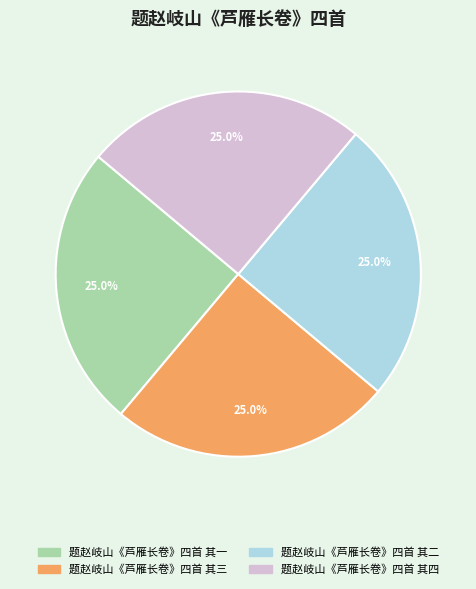

What is the ratio of the value at 题赵岐山《芦雁长卷》四首 其四 to the value at 题赵岐山《芦雁长卷》四首 其三?

1.0